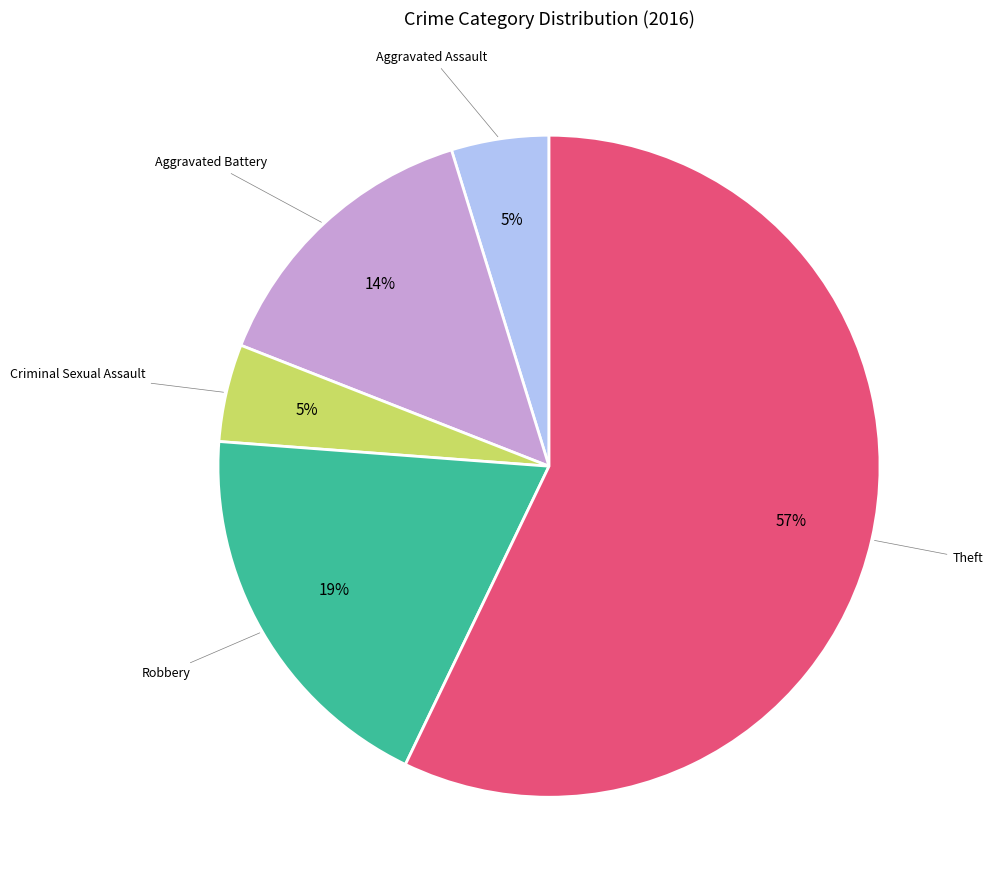

Does any single category account for the majority?

Yes